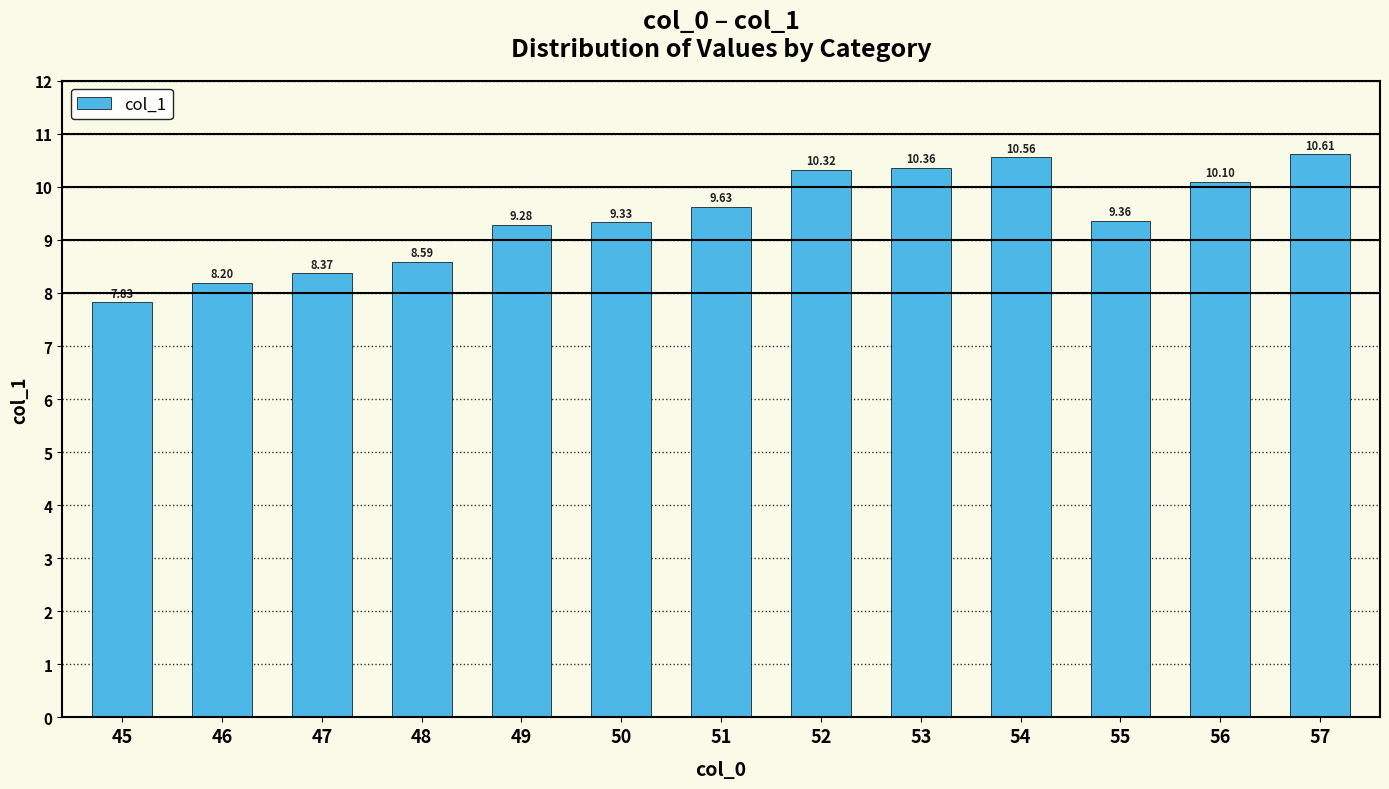

Reading left to right, transcribe all the data shown in this chart.

7.8	8.2	8.4	8.6	9.3	9.3	9.6	10.3	10.4	10.6	9.4	10.1	10.6